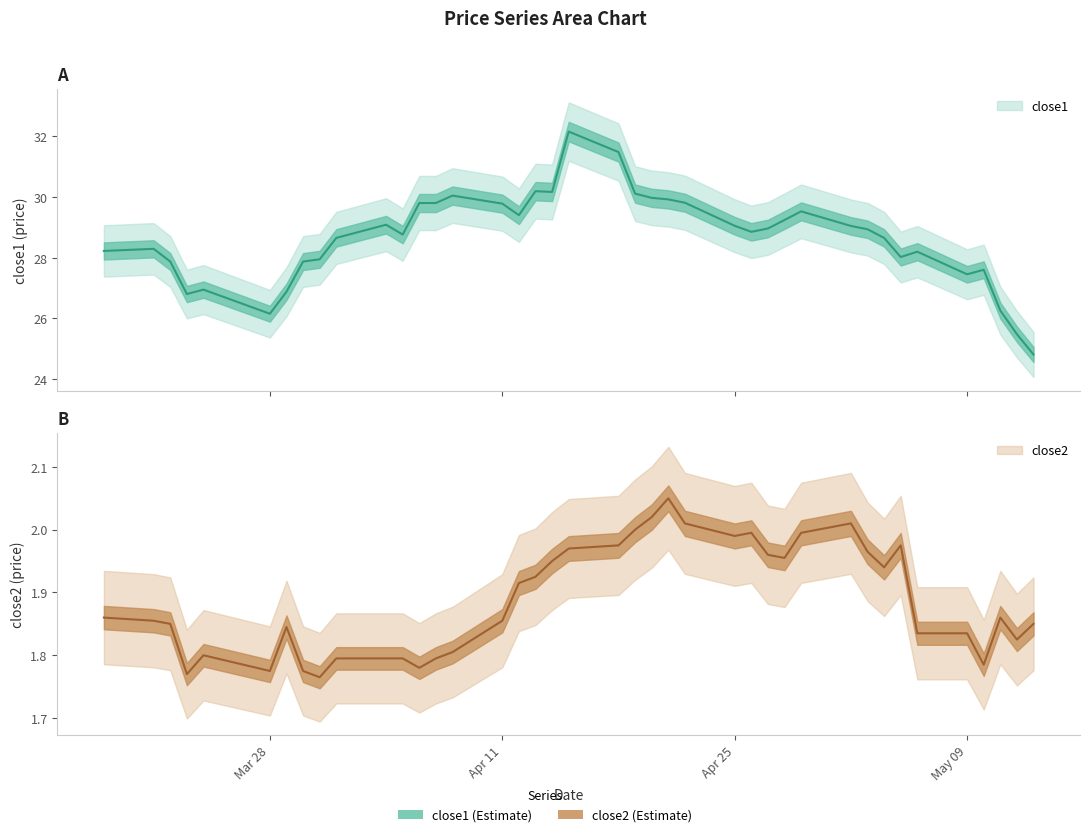

How many interior local valleys does the close2 series have?

9